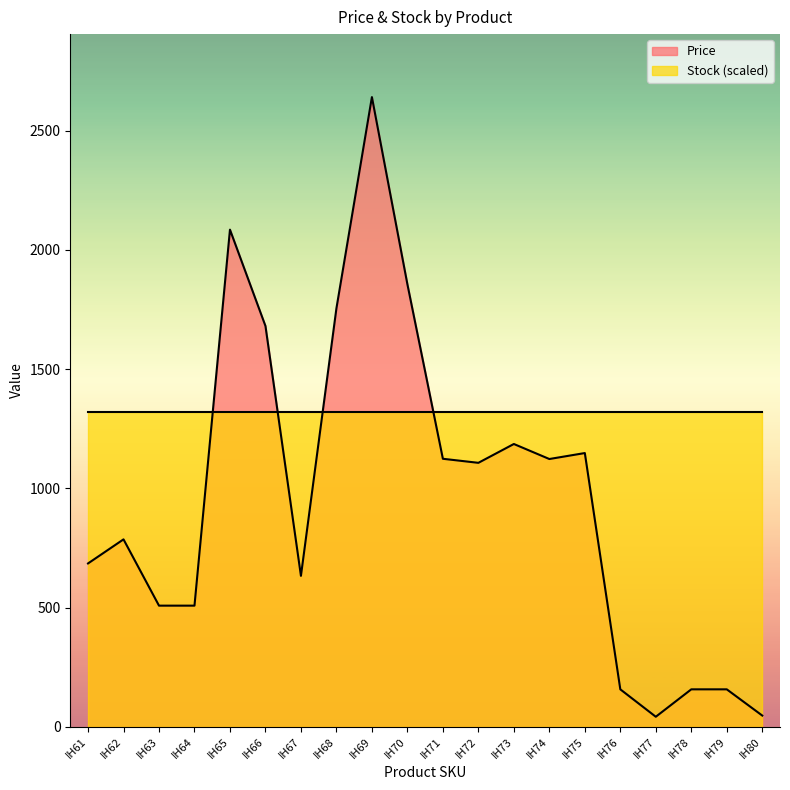

Reading left to right, what are all the values shown in this chart?

685	786	508	508	2085	1681	633	1755	2641	1856	1124	1107	1186	1123	1148	157	42	157	157	47